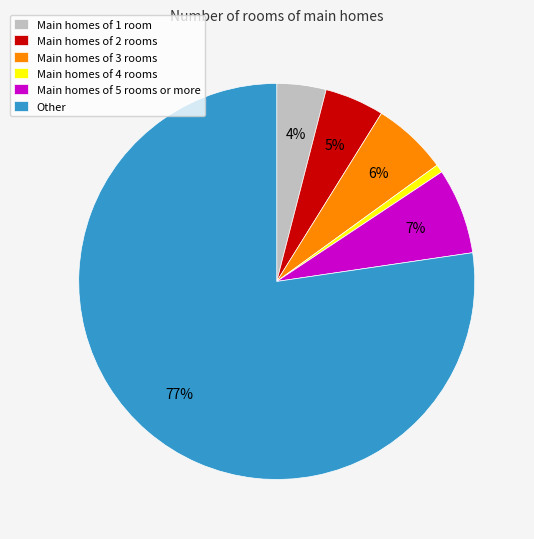

Rank the categories by value from highest to lowest.

Other, Main homes of 5 rooms or more, Main homes of 3 rooms, Main homes of 2 rooms, Main homes of 1 room, Main homes of 4 rooms